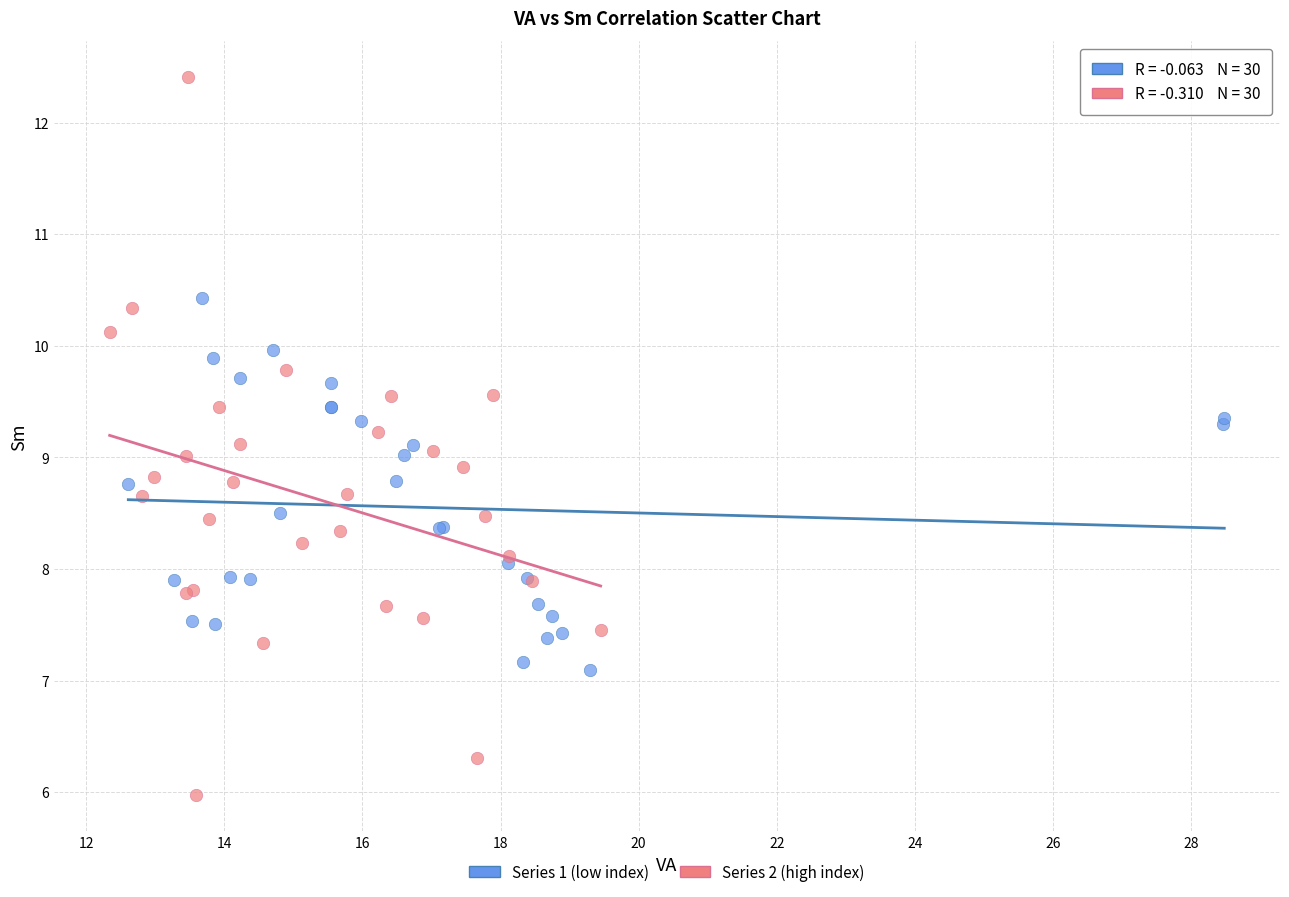

Which series has the widest spread of Y values?

Series 2 (high index)